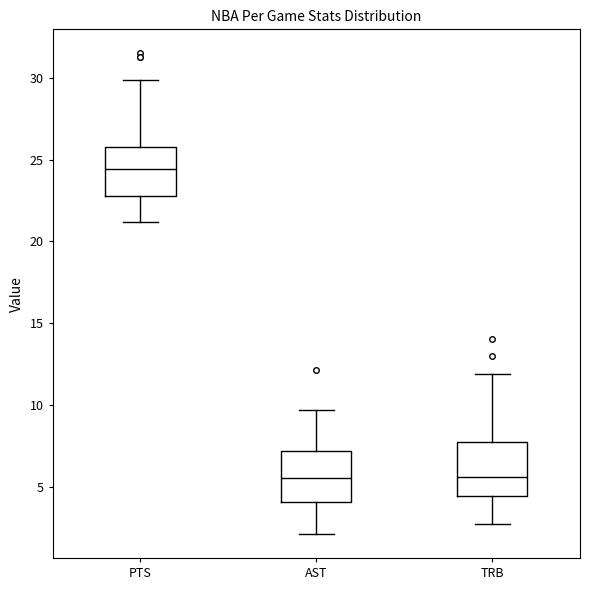

Where is the upper edge of the box for TRB on the y-axis? The values are not printed on the chart, so give them approximately, as read against the axis.

7.5